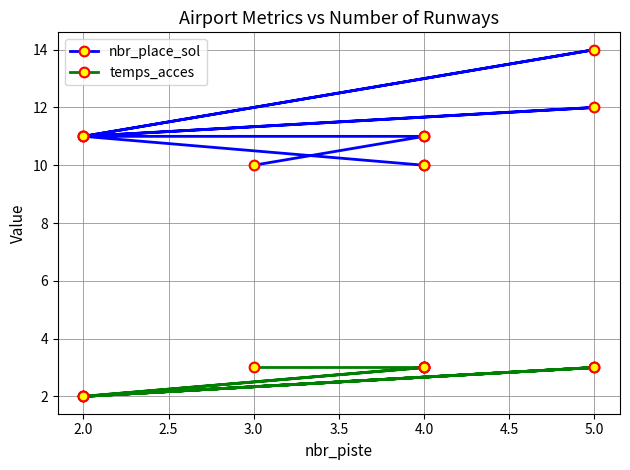

Reading left to right, list all the values displayed in this chart.

nbr_place_sol: 10	11	11	11	12	11	14	11	10	10
temps_acces: 3	3	3	2	3	2	3	2	3	3